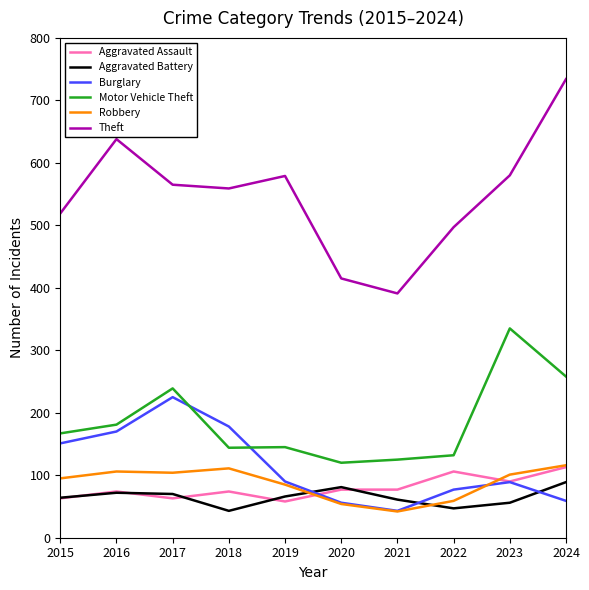

What is the difference between the Theft values at 2020 and 2023?

165